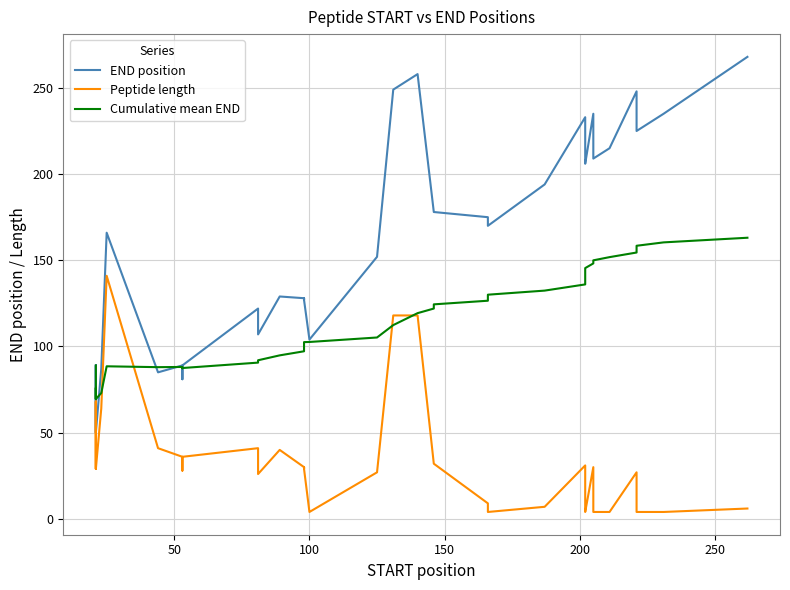

What are all the series names shown in the legend?

END position, Peptide length, Cumulative mean END